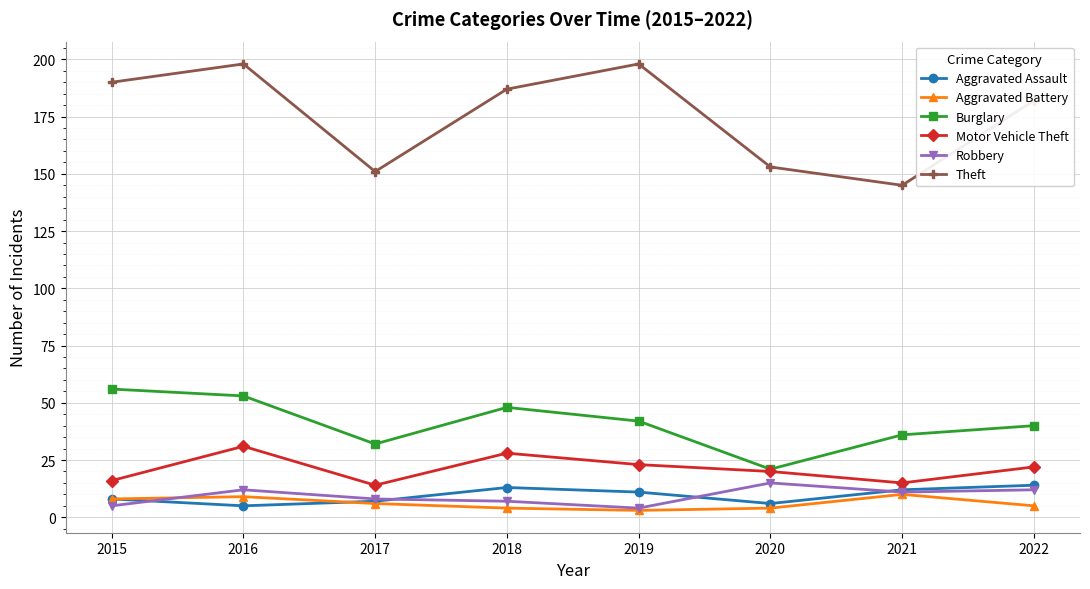

At which category does Theft reach its first local peak?

2016